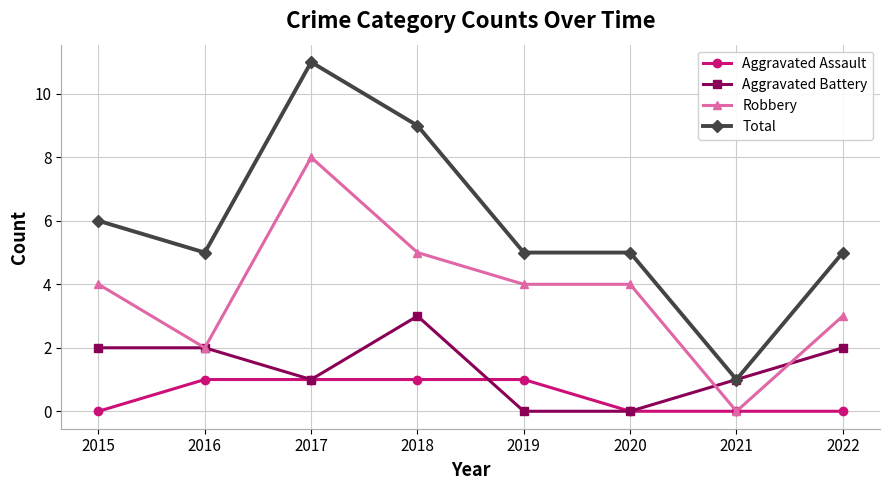

What is the total value across all series at 2020?

9